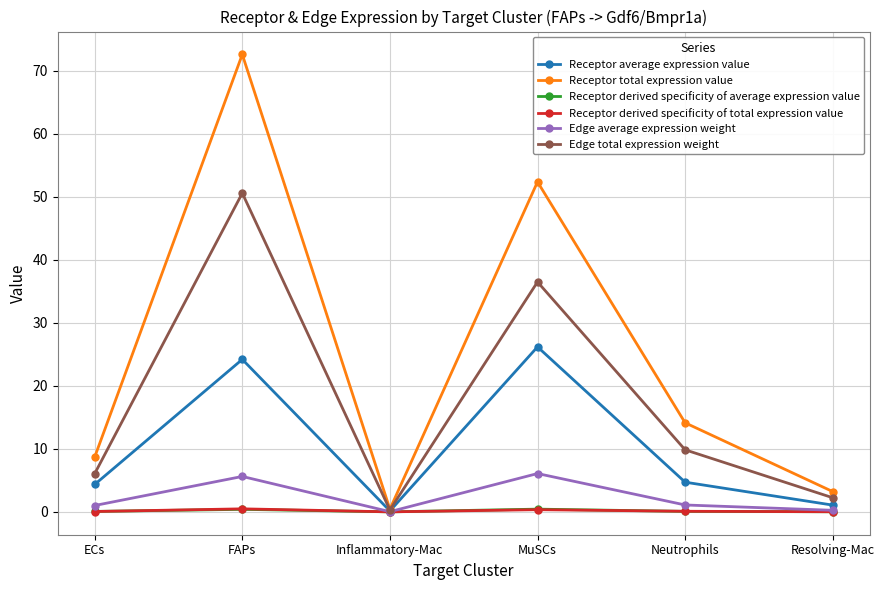

What is the label of the 4th point from the left?

MuSCs